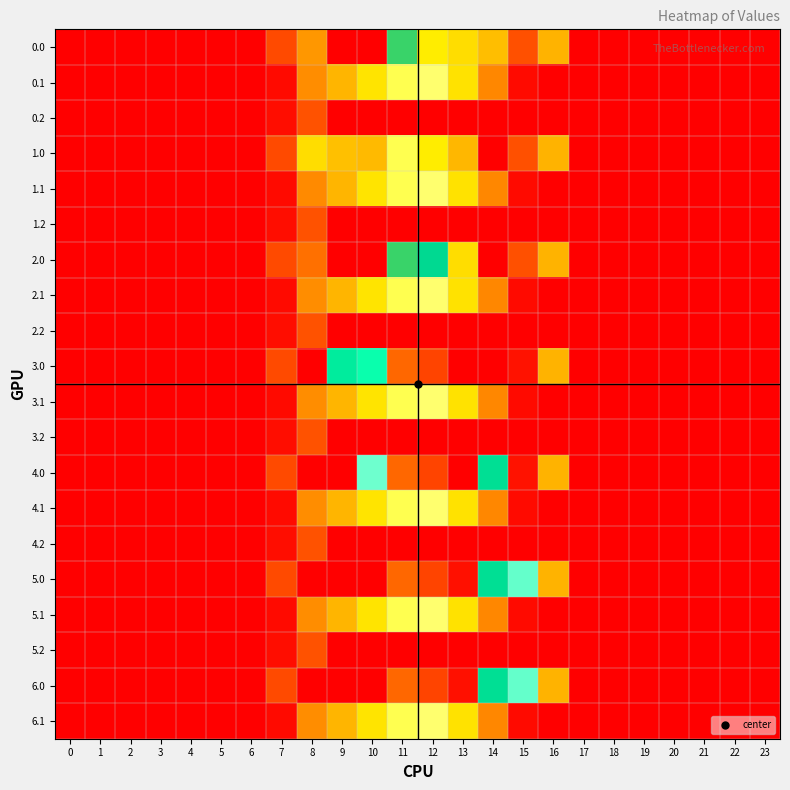

At which category is the sum across all series the highest?

11